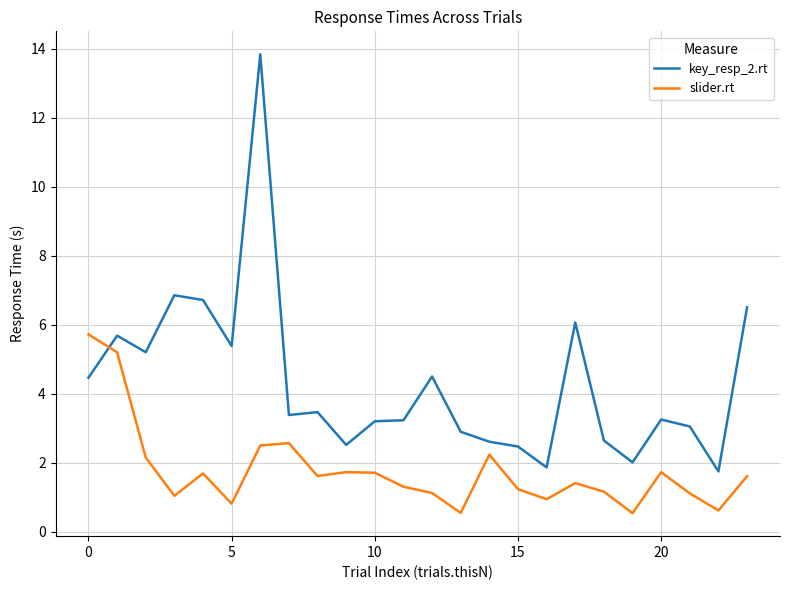

Which series has the largest range (max minus min)?

key_resp_2.rt